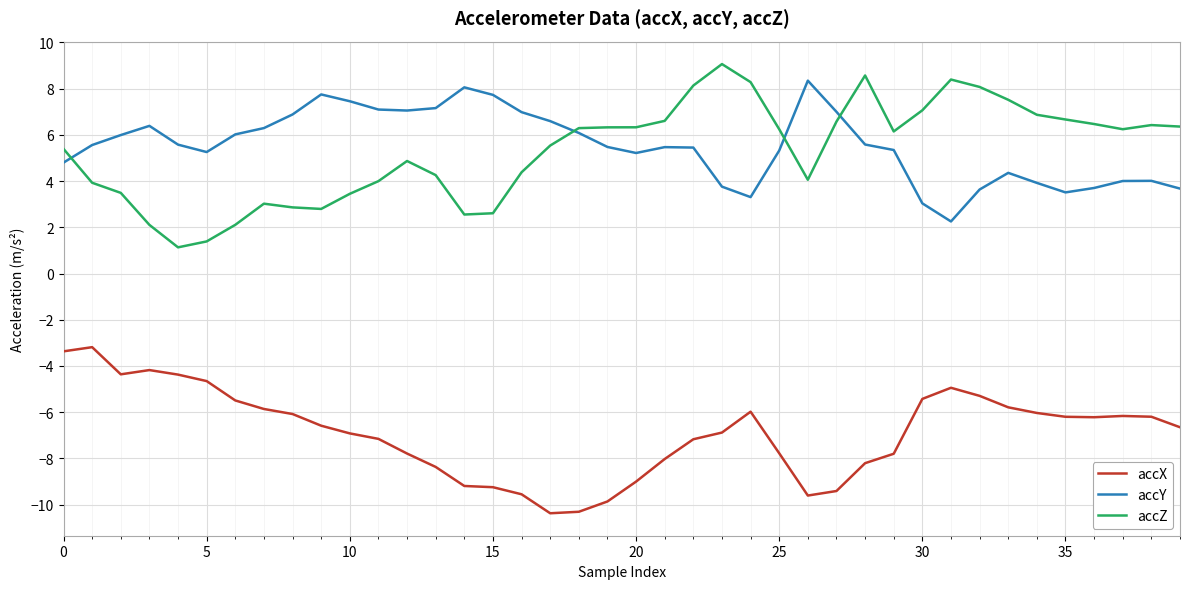

Which series has the largest total across all categories?

accY